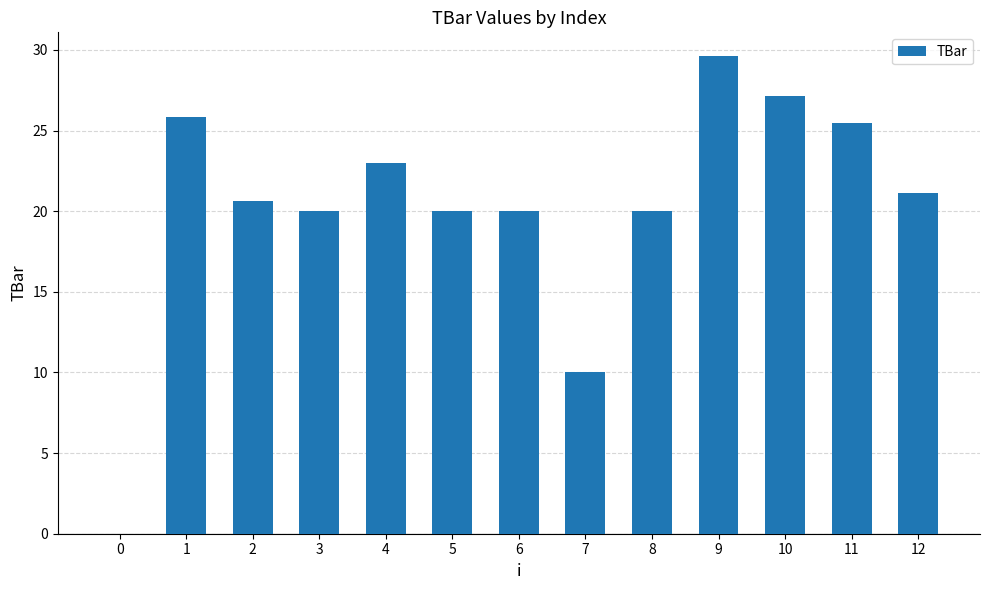

What is the change in value from 1 to 12?

-4.8